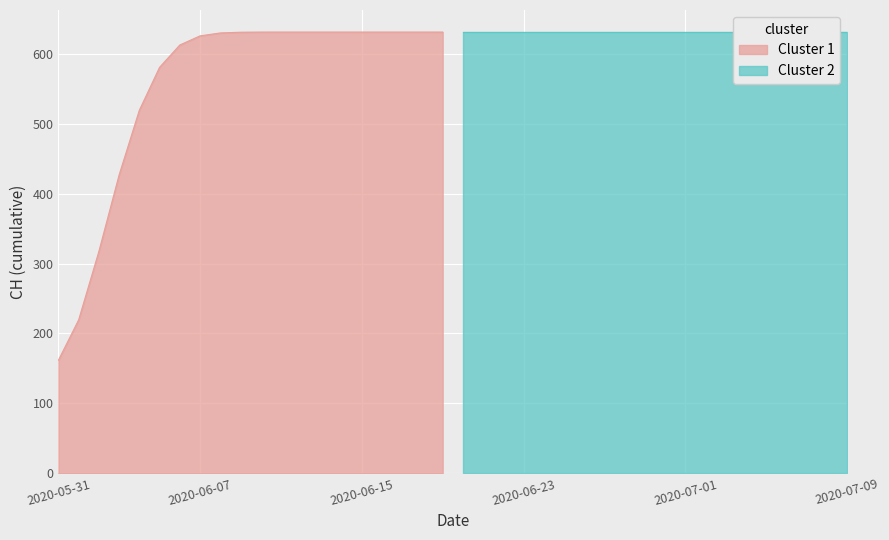

How many lines are shown in the chart?

1